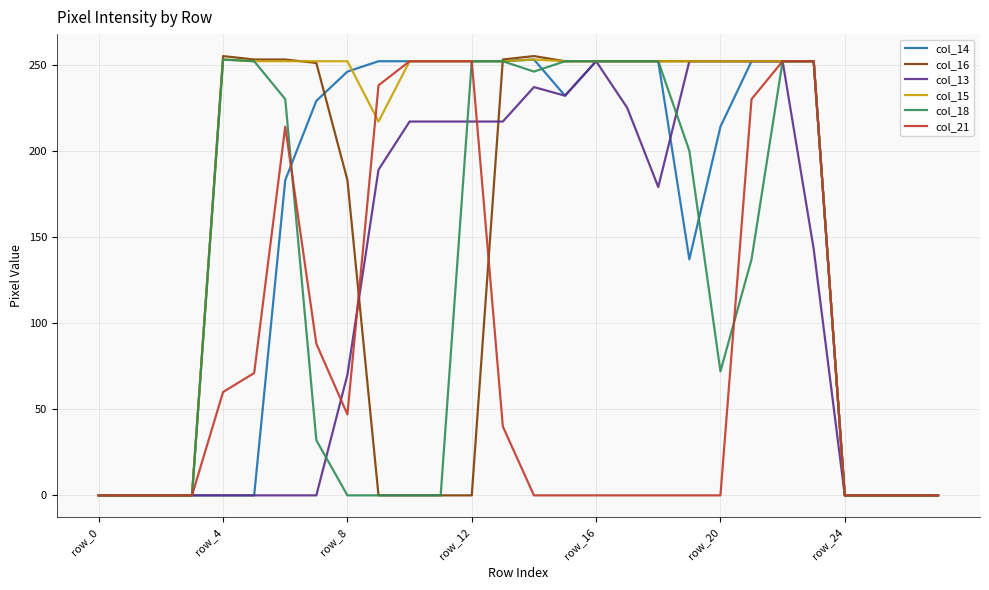

What are all the series names shown in the legend?

col_14, col_16, col_13, col_15, col_18, col_21